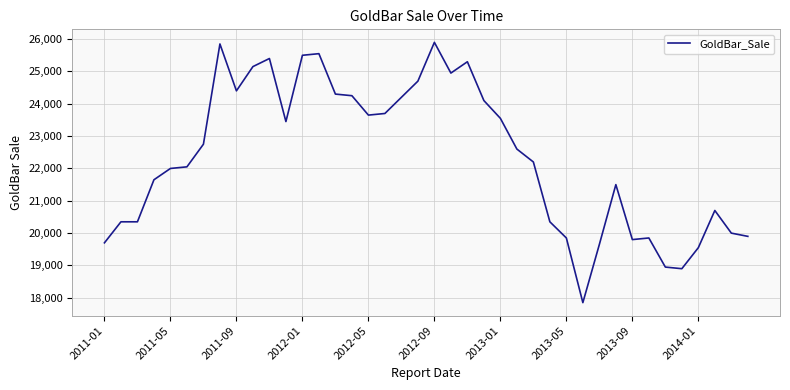

What is the sum of all values?

894400